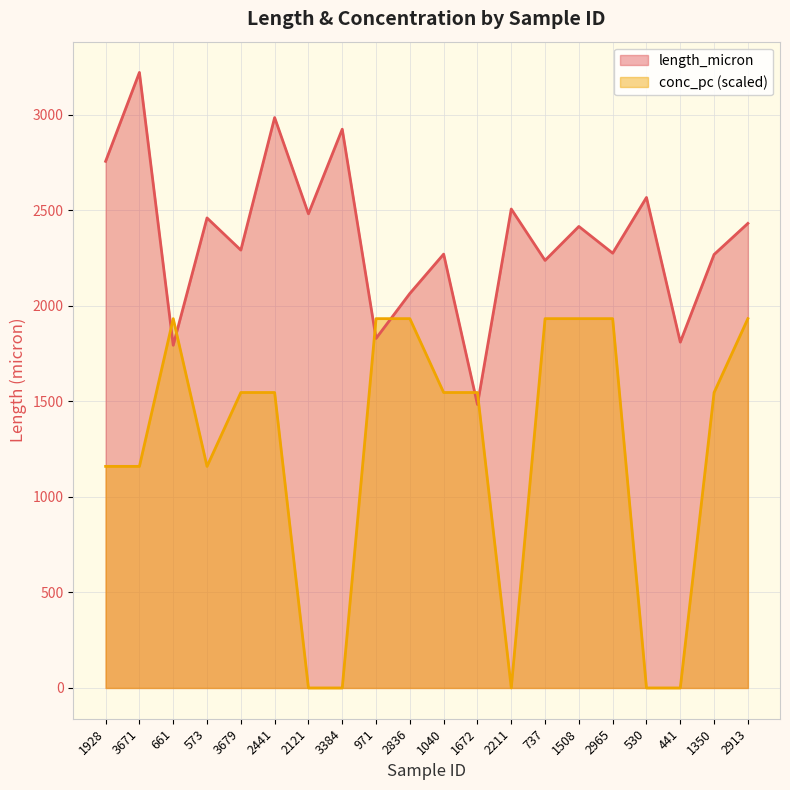

True or false: length_micron has more than 1 interior local peaks.

True